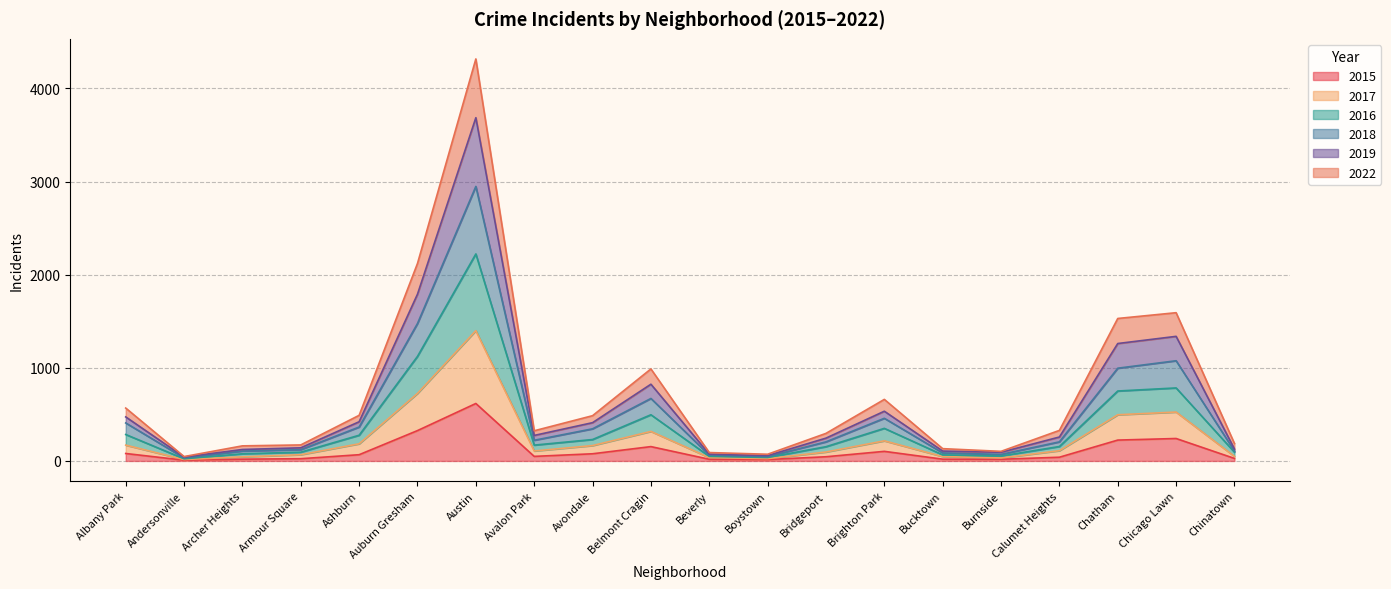

What position from the right is Auburn Gresham?

15